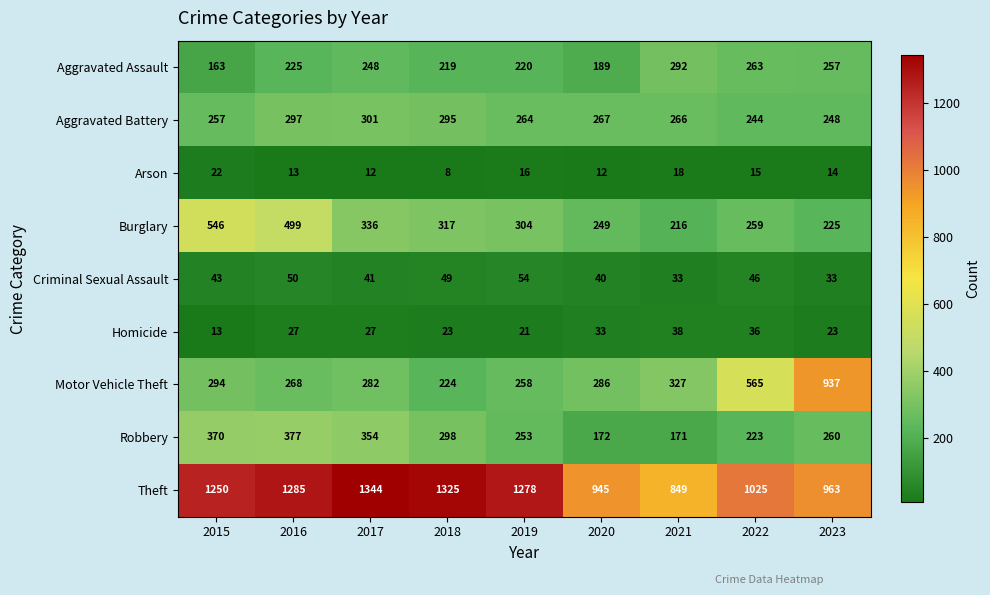

Between 2022 and 2023, which series saw the biggest shift?

Motor Vehicle Theft